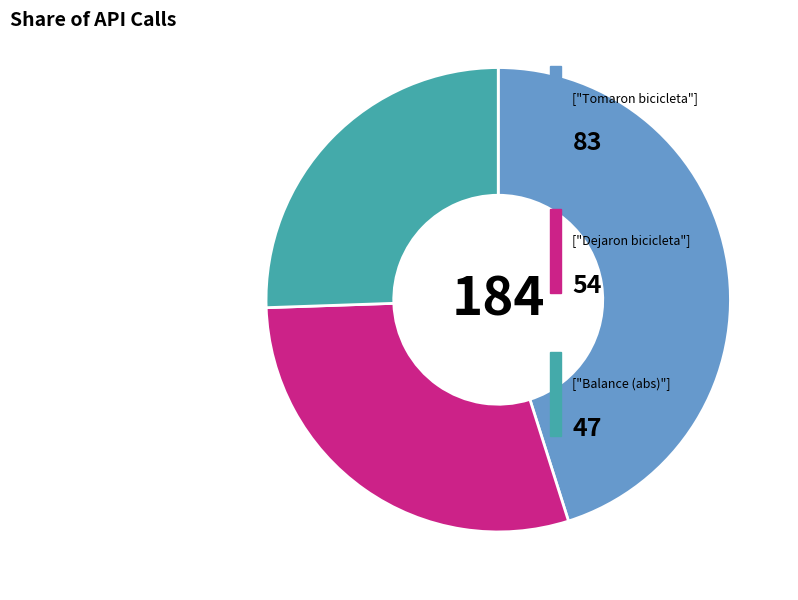

Is there a majority slice in this chart?

No